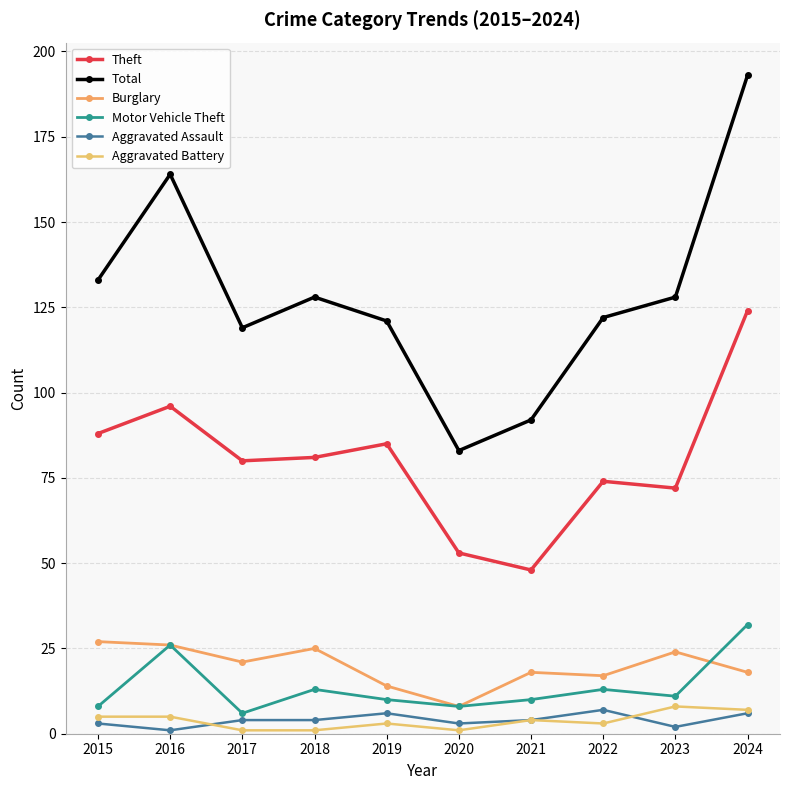

Reading left to right, extract all data points from this chart.

Theft: 88	96	80	81	85	53	48	74	72	124
Total: 133	164	119	128	121	83	92	122	128	193
Burglary: 27	26	21	25	14	8	18	17	24	18
Motor Vehicle Theft: 8	26	6	13	10	8	10	13	11	32
Aggravated Assault: 3	1	4	4	6	3	4	7	2	6
Aggravated Battery: 5	5	1	1	3	1	4	3	8	7